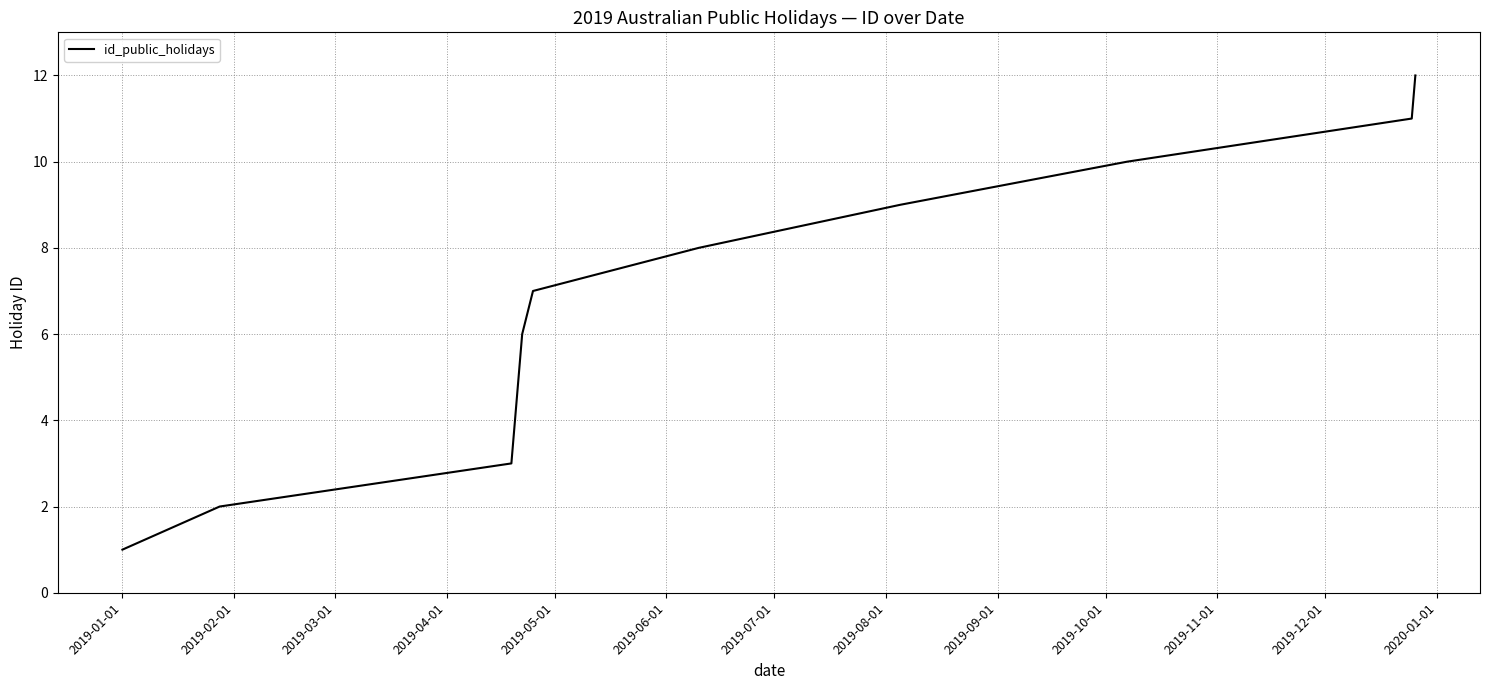

What is the minimum value shown in the chart?

1